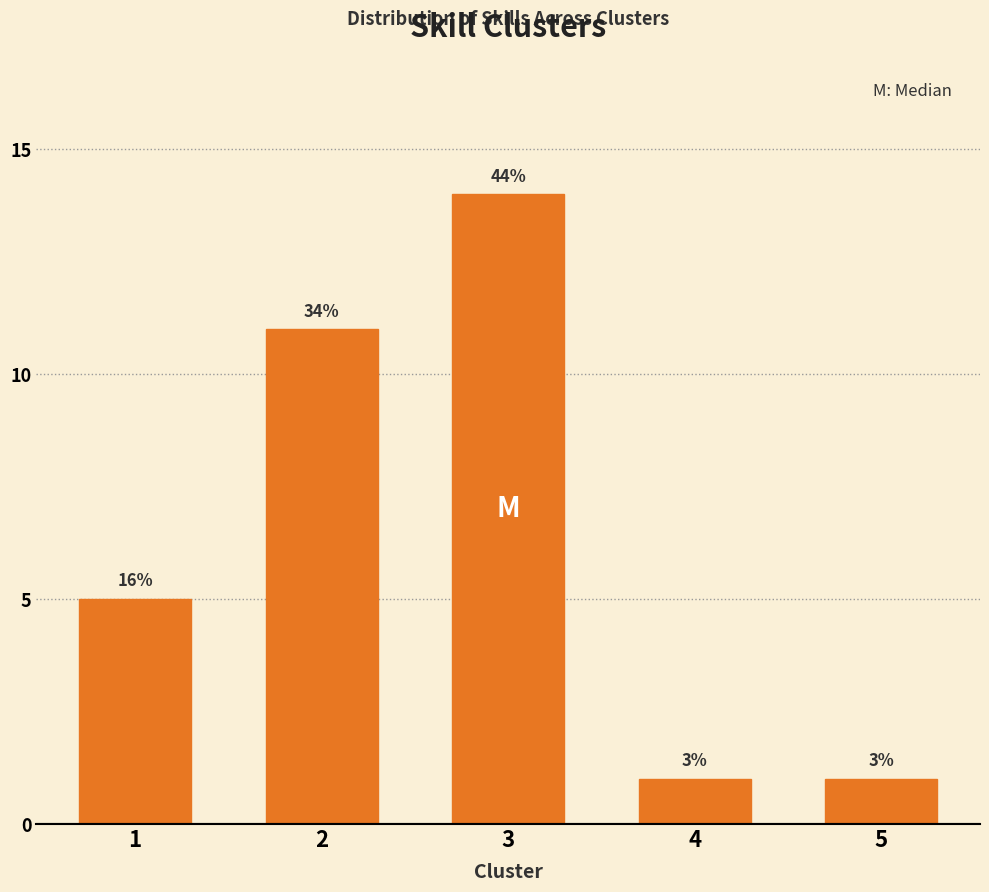

Does the chart contain any negative values?

No